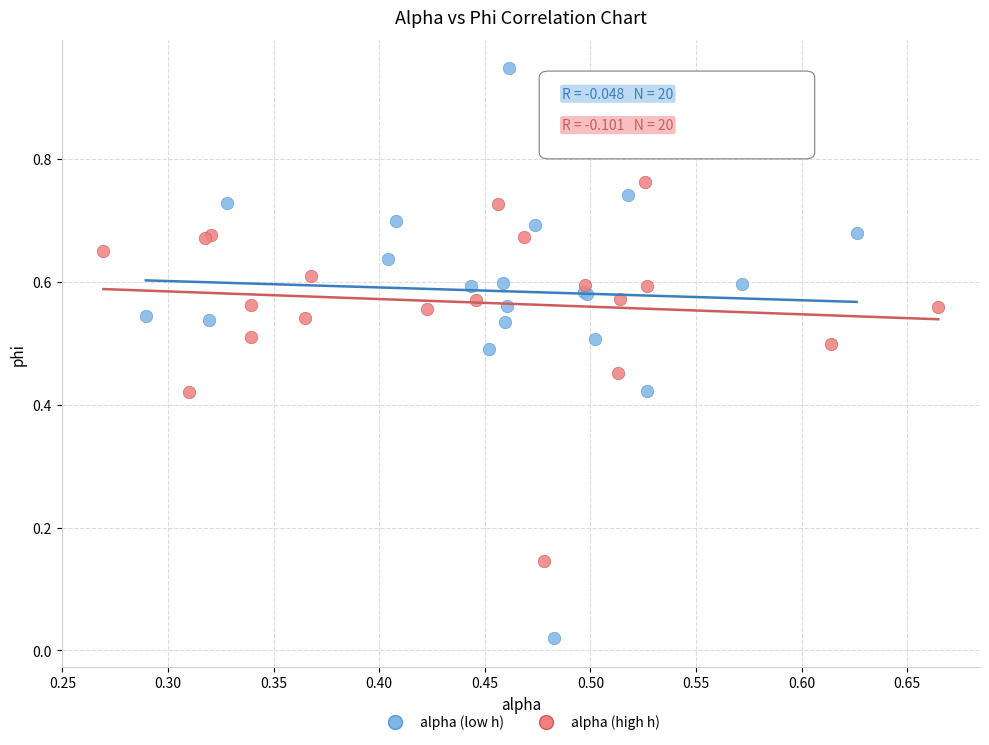

Which series reaches the minimum Y coordinate?

alpha (low h)